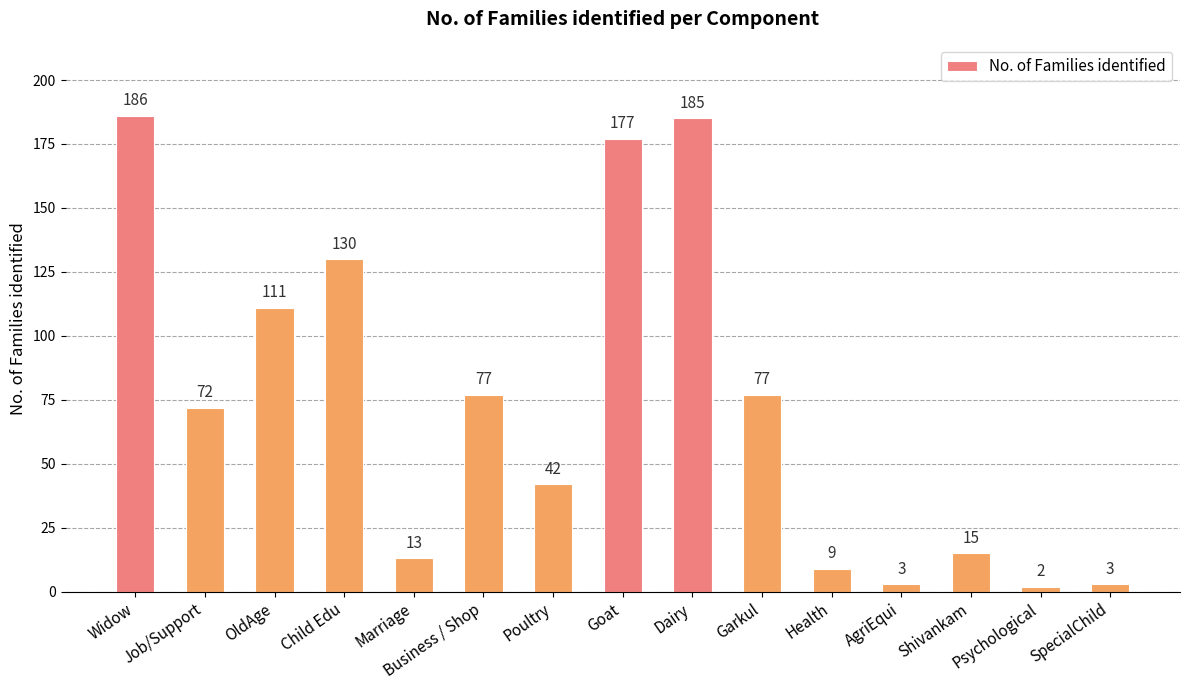

What is the average value?

73